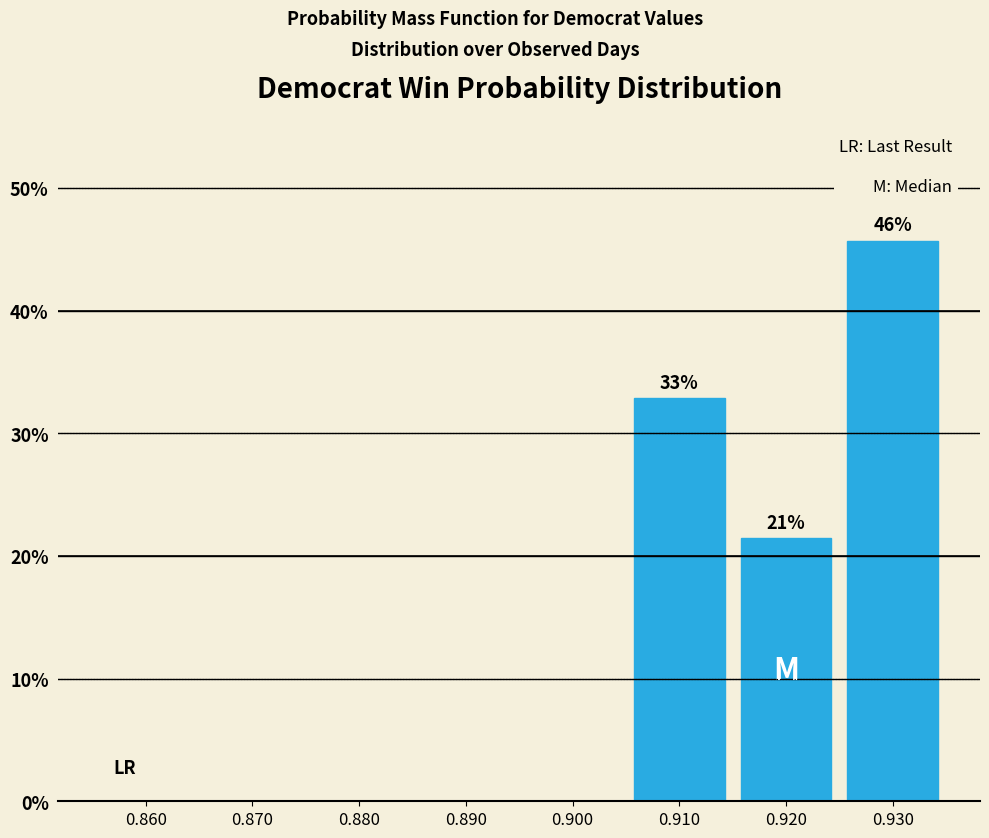

Which range on the x-axis has the tallest bar?

0.925 to 0.935